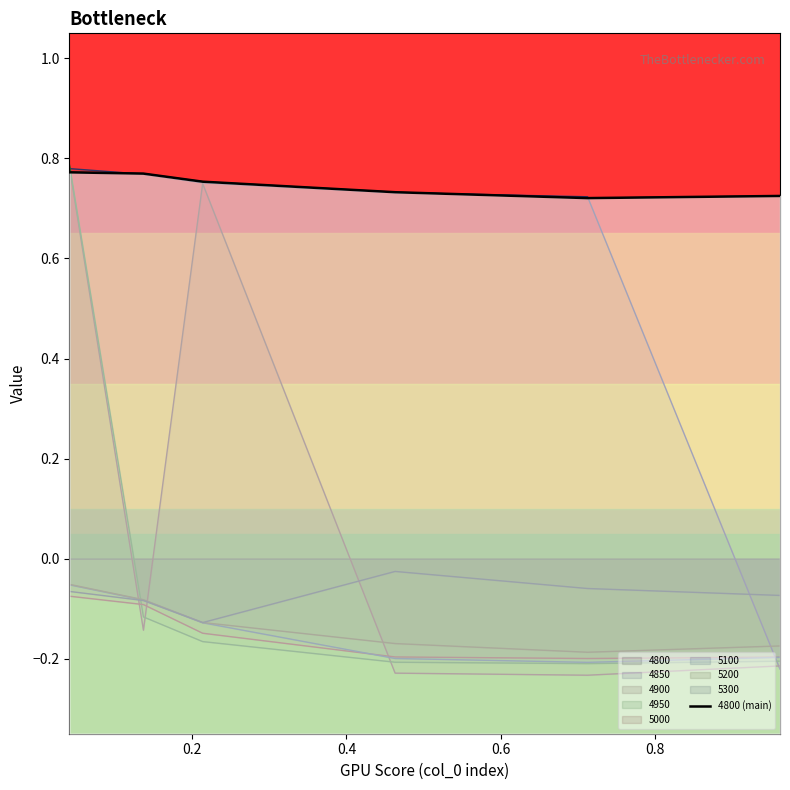

How many points are lower than both their immediate neighbors (excluding endpoints)?

1